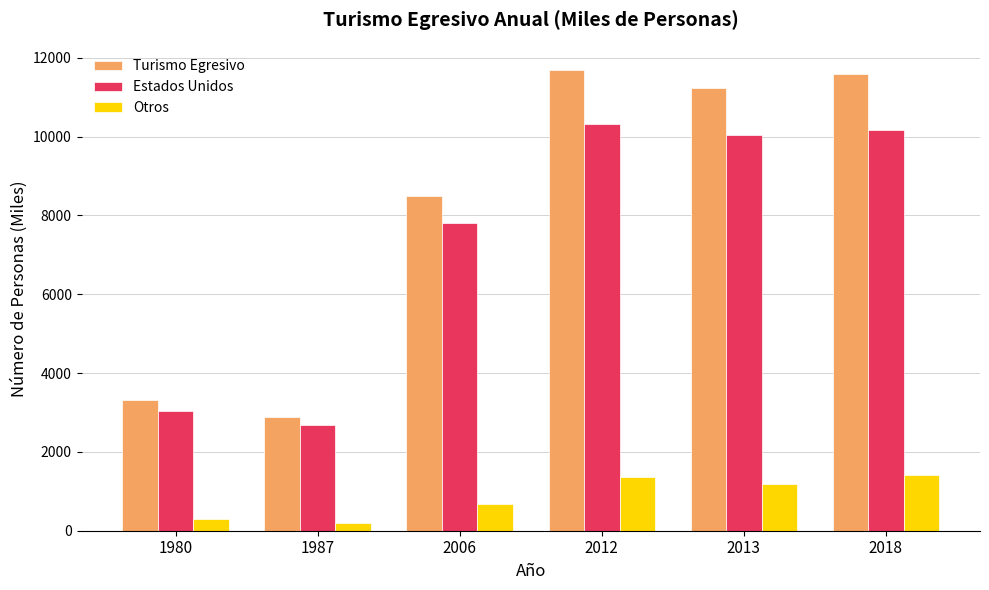

How many distinct data groups are displayed?

3